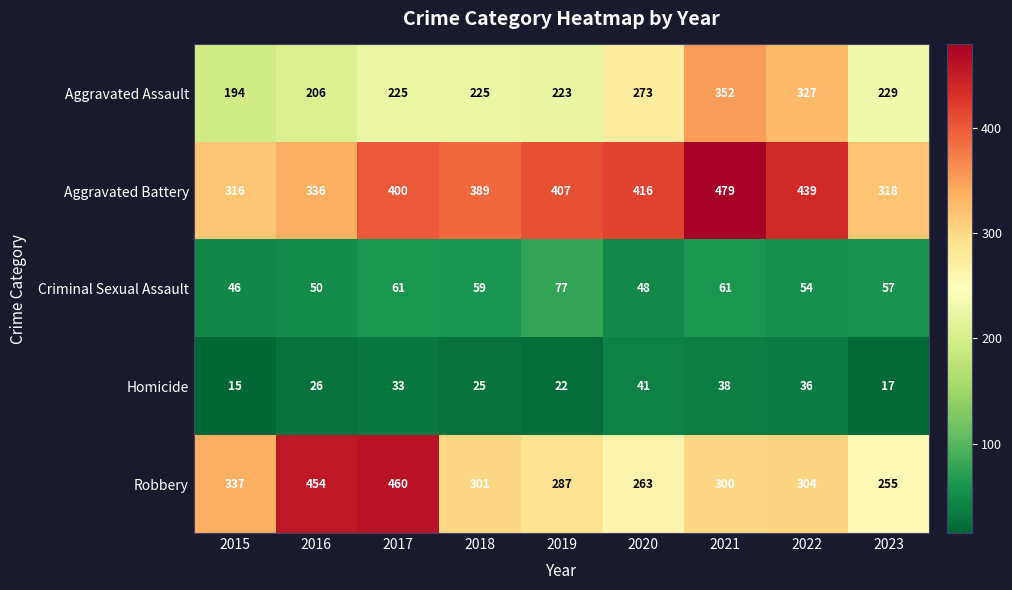

Which category has the lowest value across all series?

2015